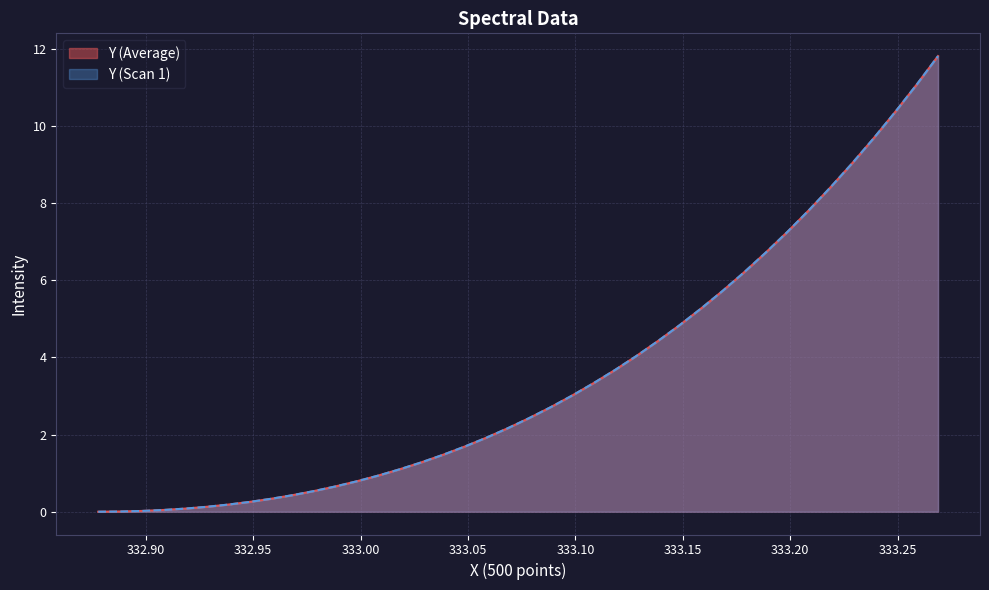

Does the chart display data point markers on the line(s)?

No